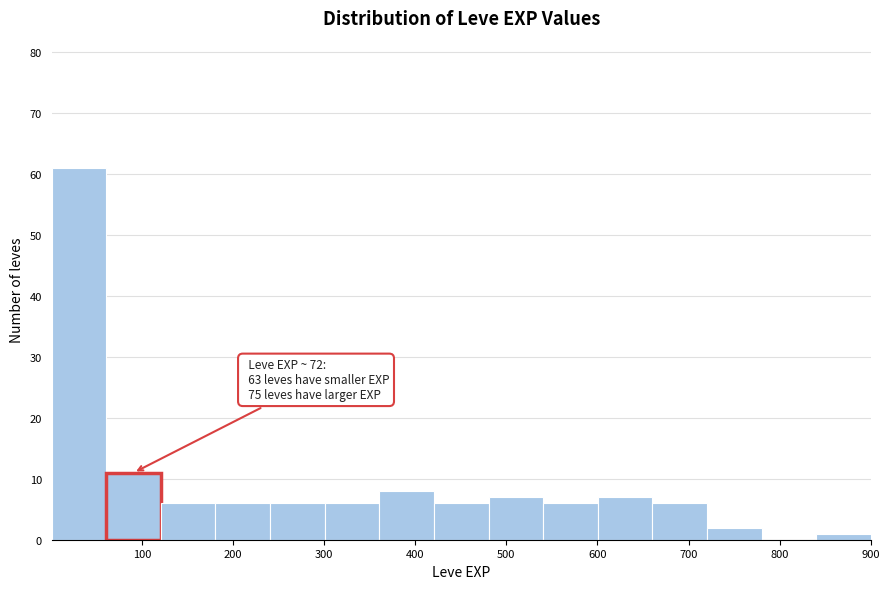

Which range on the x-axis has the tallest bar?

0 to 60